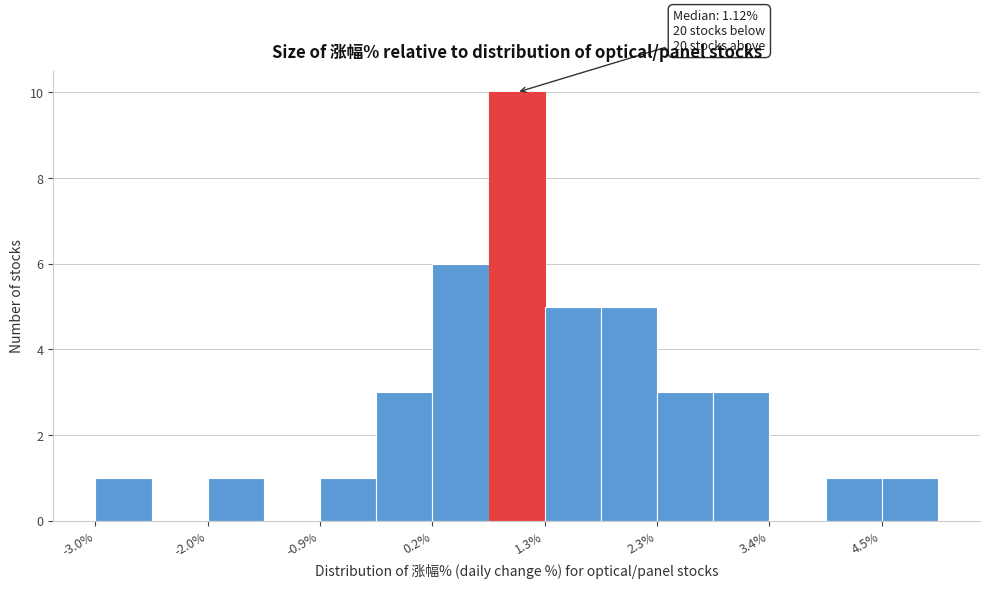

Around what value on the x-axis is the tallest bar? Give the approximate position of its centre, as read against the axis.

1.0